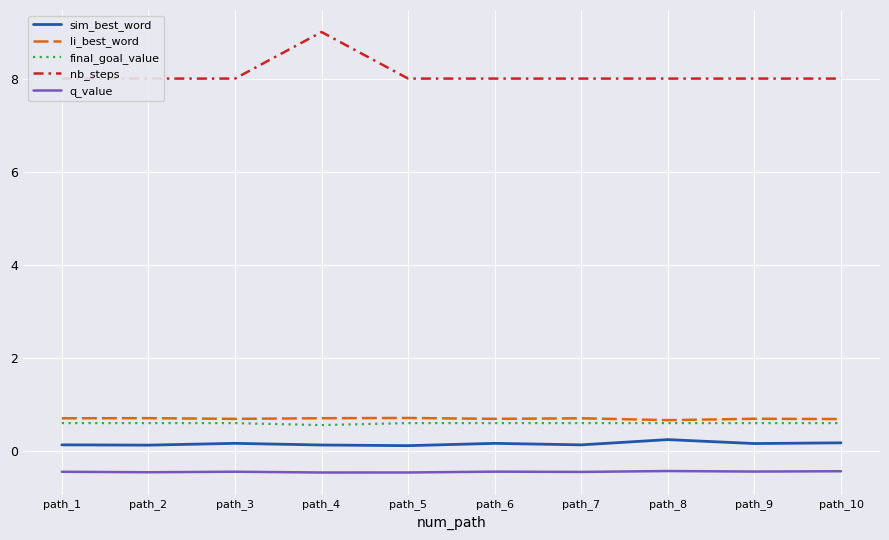

True or false: nb_steps and q_value cross at least once.

False